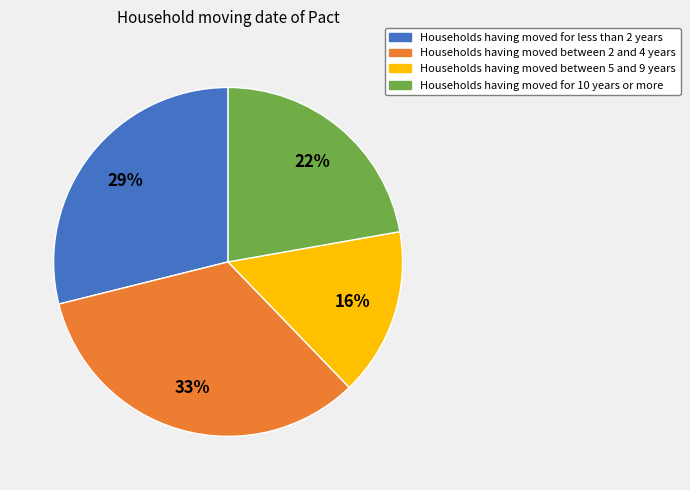

How many segments does this pie chart have?

4